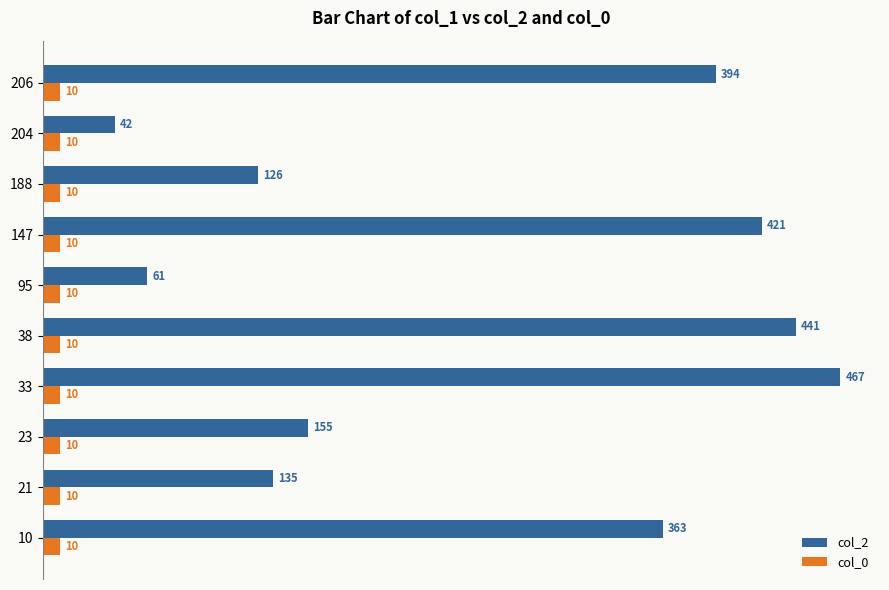

Which category has the lowest value in the col_2 series?

204